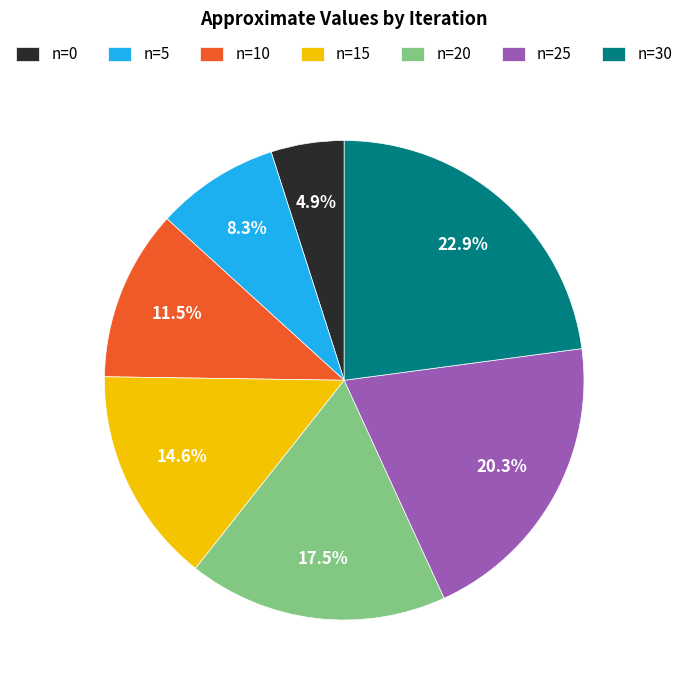

How many slices are in this pie chart?

7